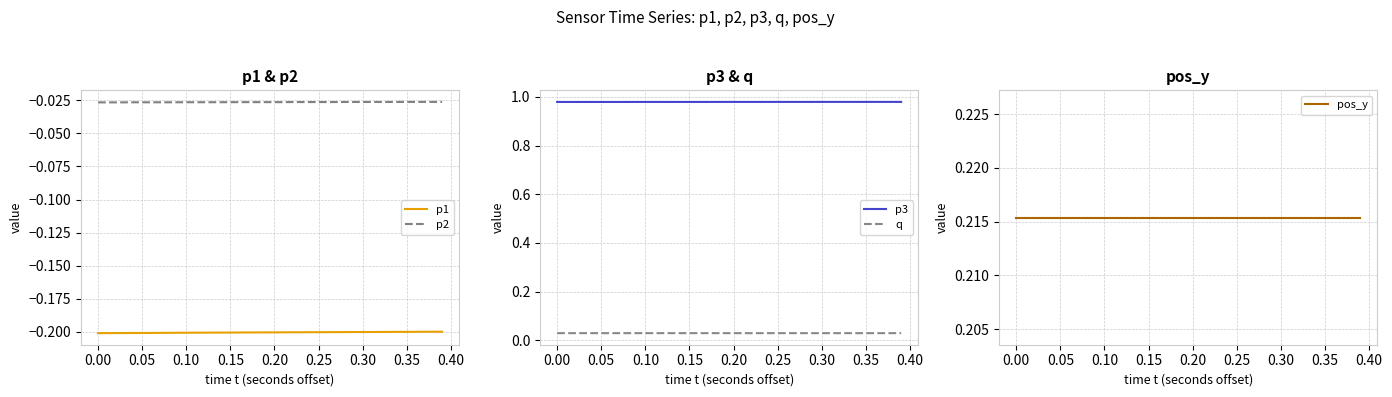

What are all the series names shown in the legend?

p1, p2, p3, q, pos_y